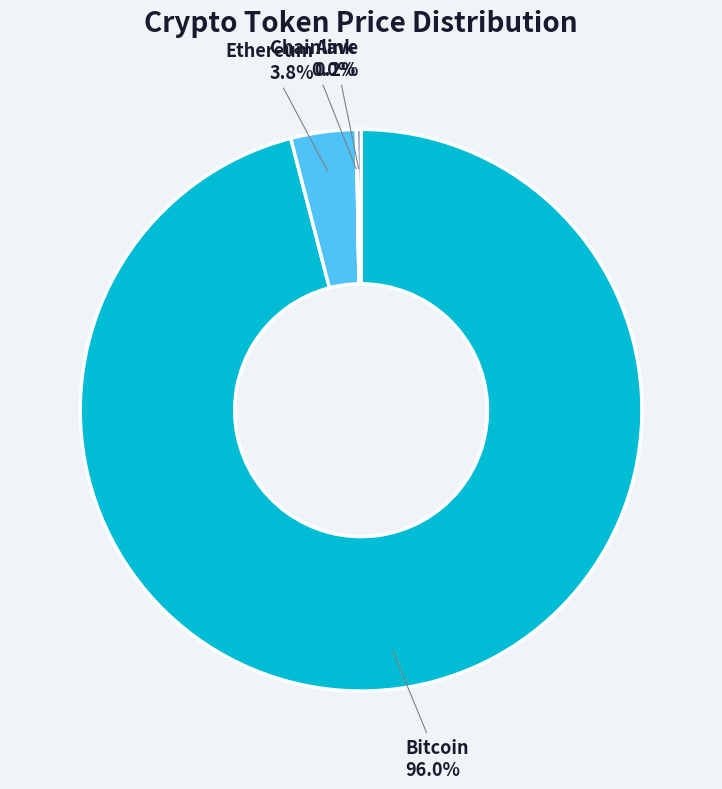

Does Bitcoin account for over 50% of the chart?

Yes